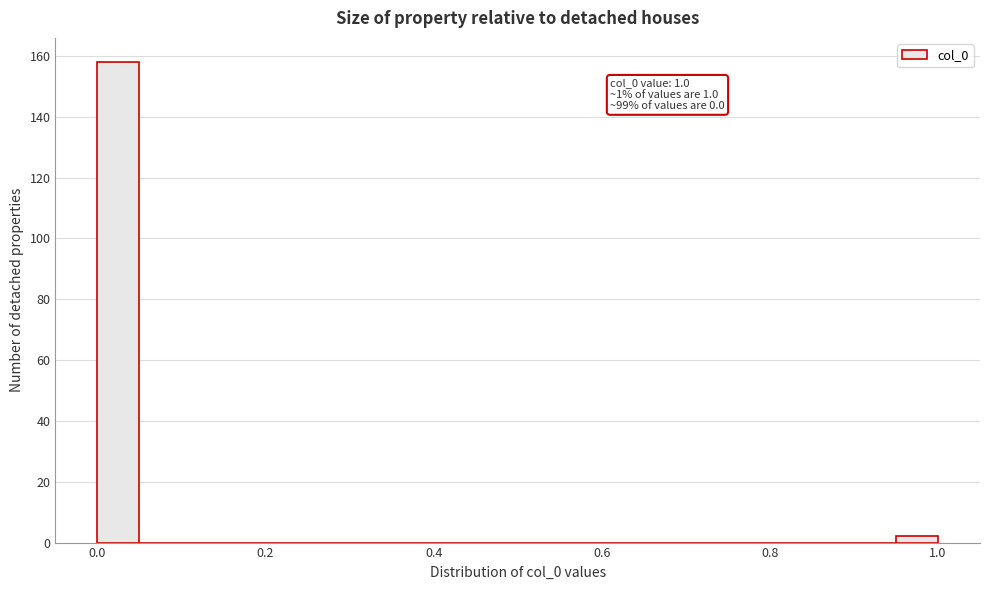

Around what value on the x-axis is the tallest bar? Give the approximate position of its centre, as read against the axis.

0.02